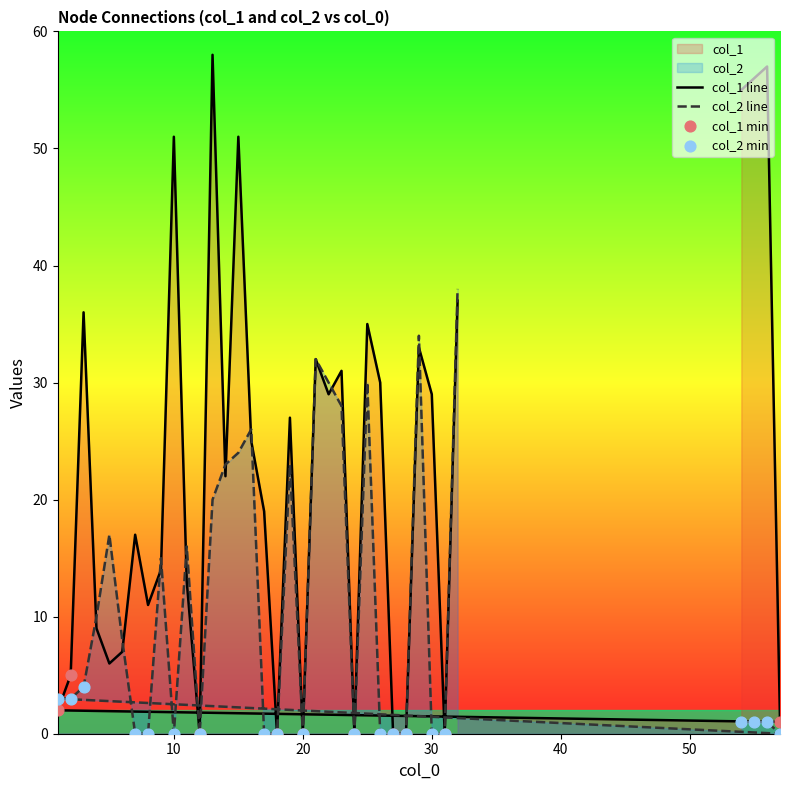

Which series reaches the maximum Y coordinate?

col_1